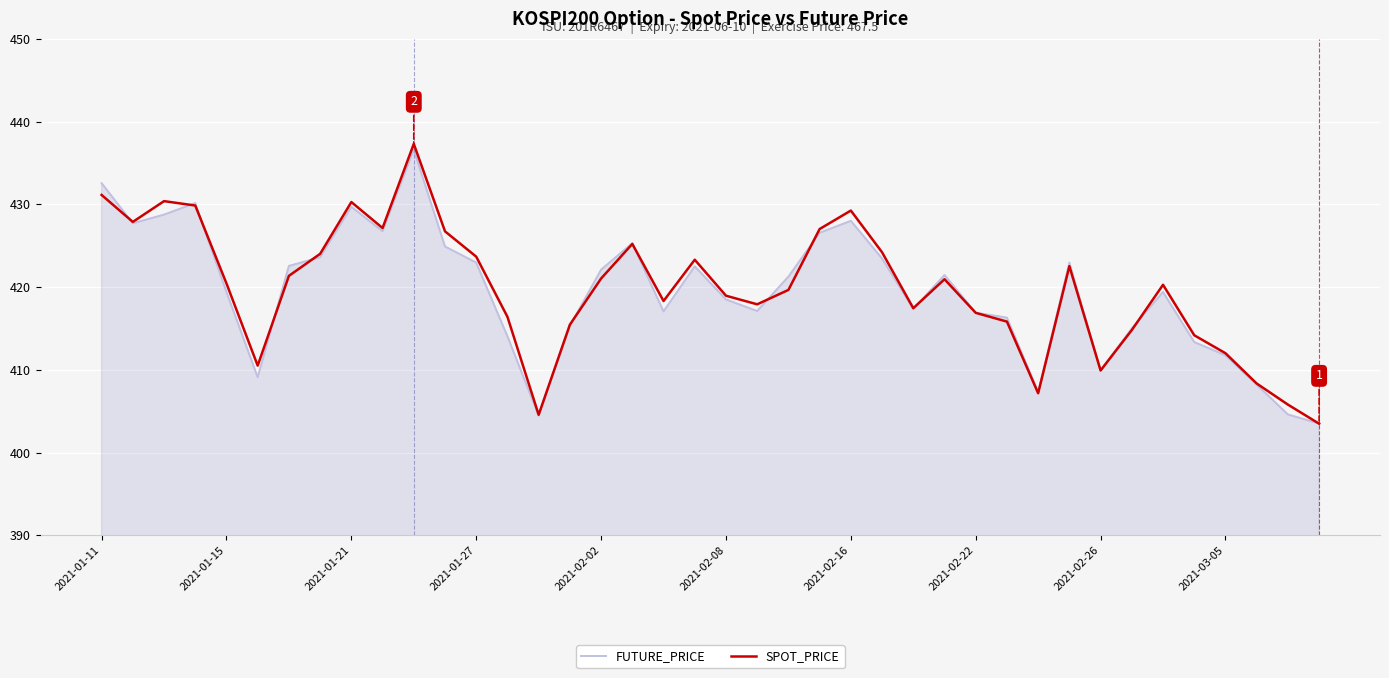

What is the minimum value for SPOT_PRICE?

403.5